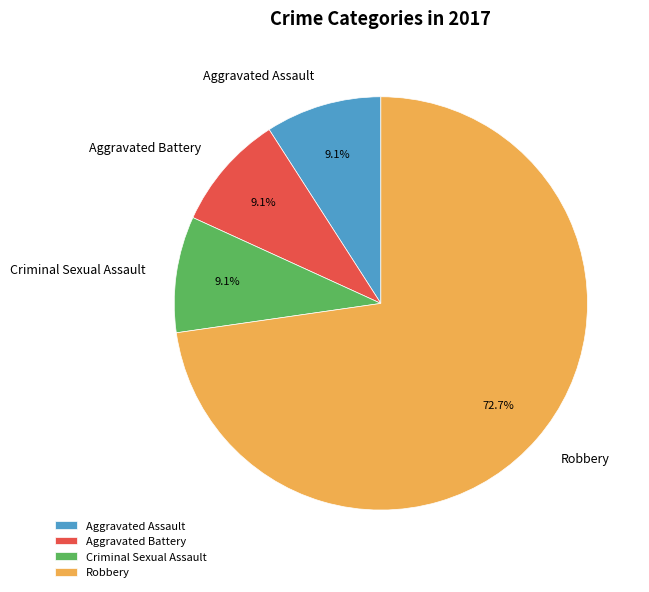

What portion of the pie excludes Criminal Sexual Assault?

90.9%